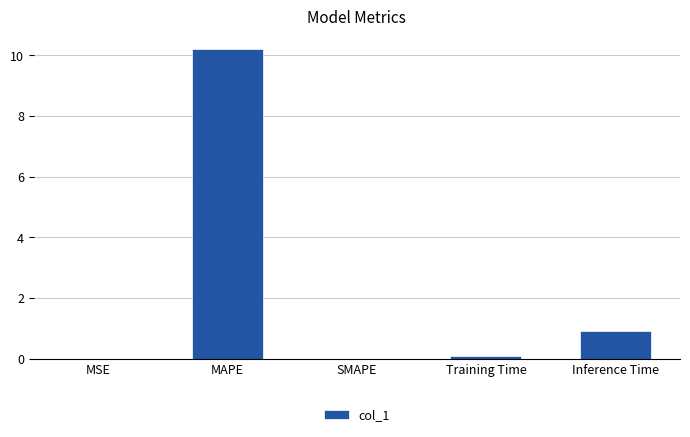

What is the average value?

2.2